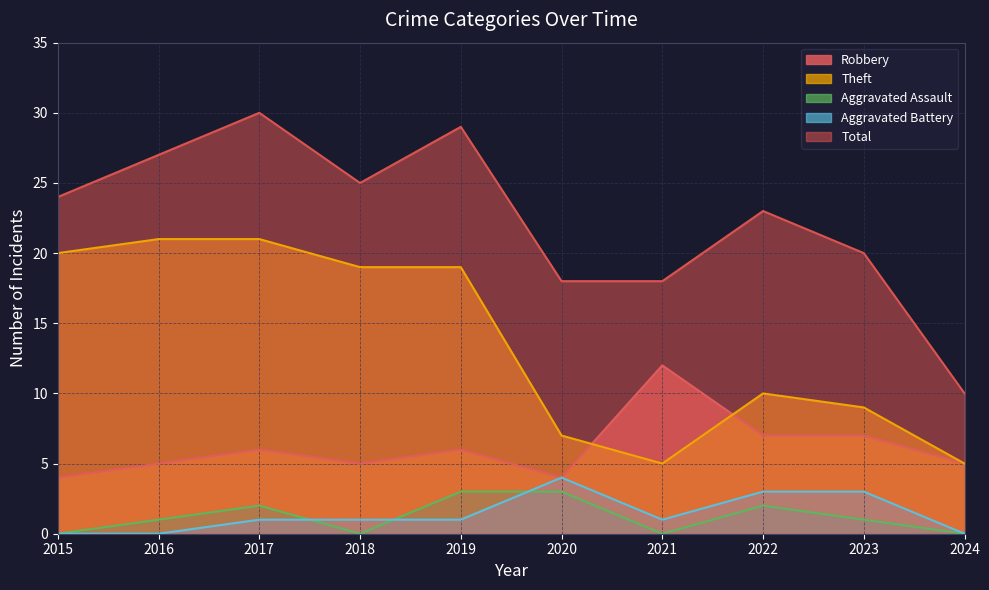

What is the total value across all series at 2020?

36